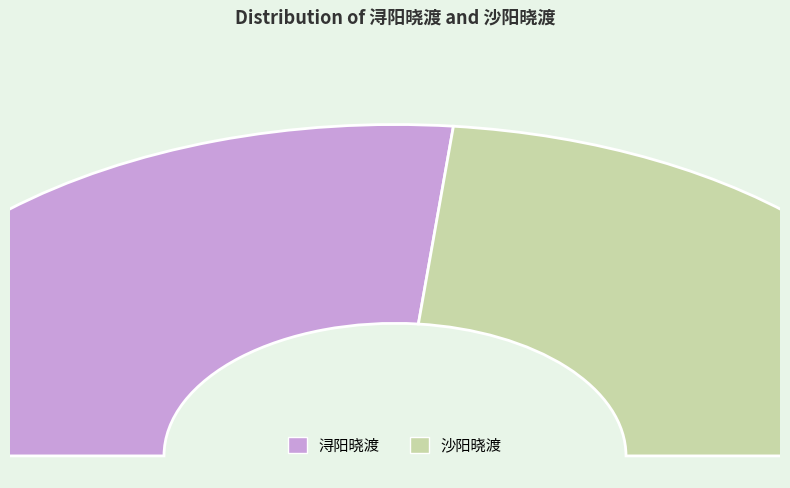

To the nearest percent, what is the difference between the largest and smallest slice percentages?

6%